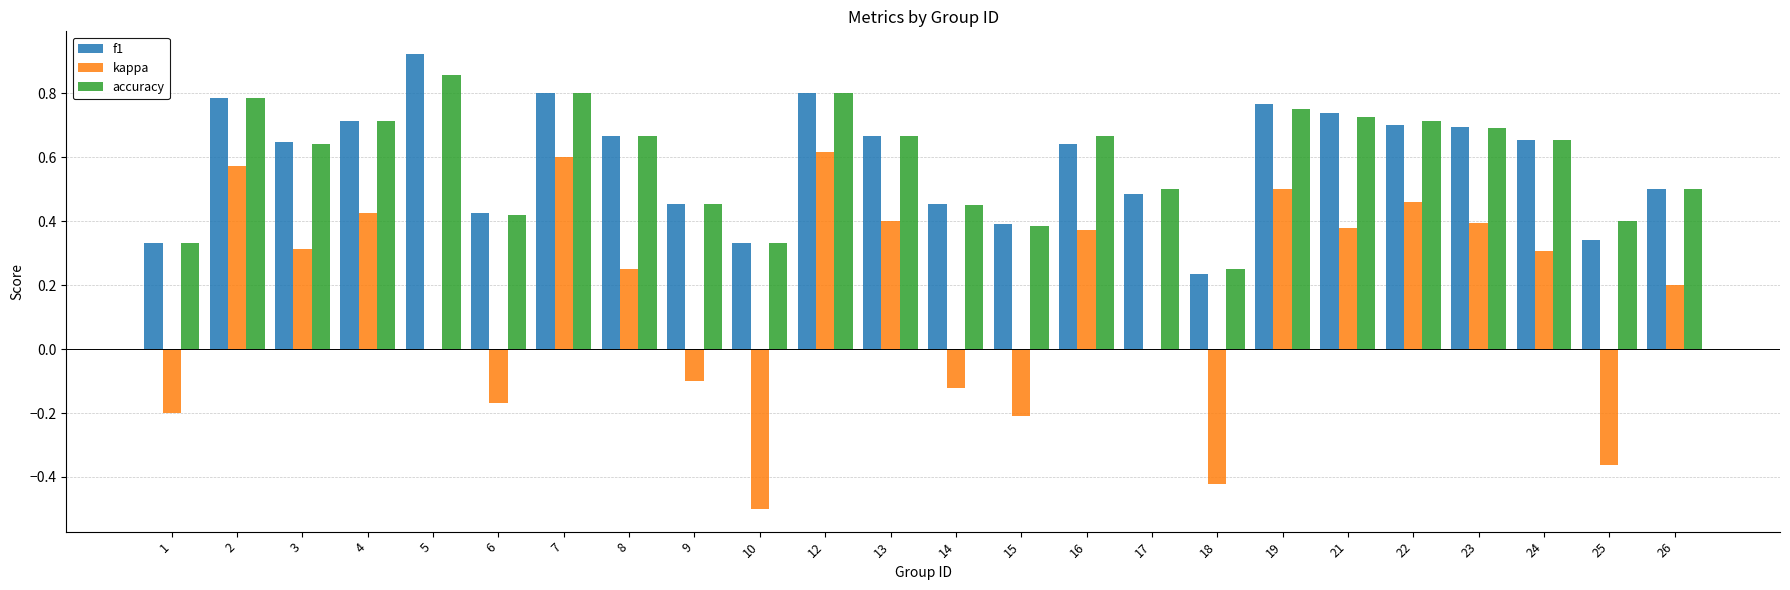

Is the value of f1 at 1 greater than the value of kappa at 26?

Yes